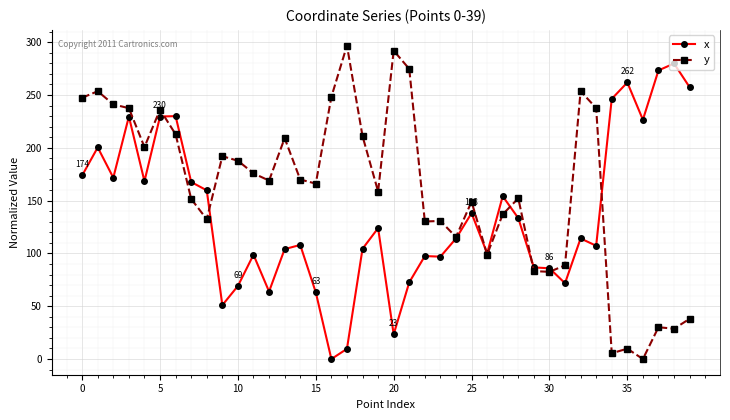

Rank the series by their average value, from lowest to highest.

x, y